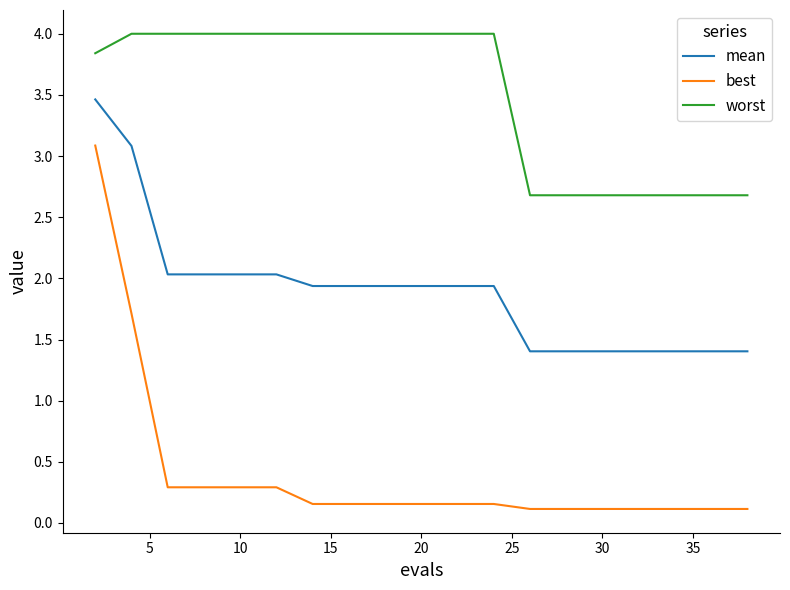

What is the average value of the mean series?

1.9